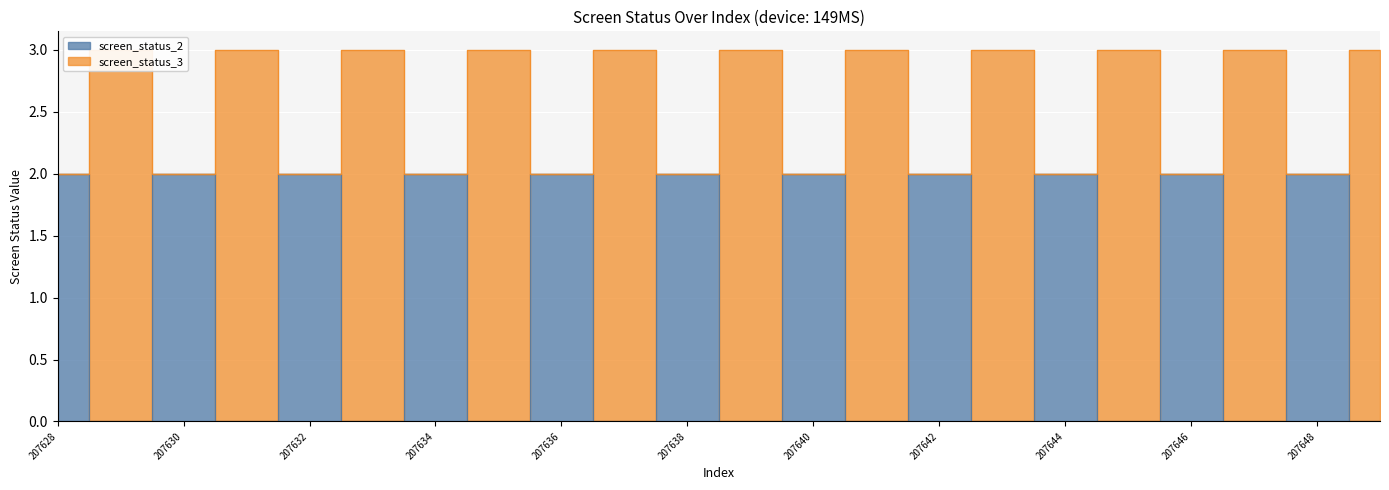

How many data points does each series have?

22